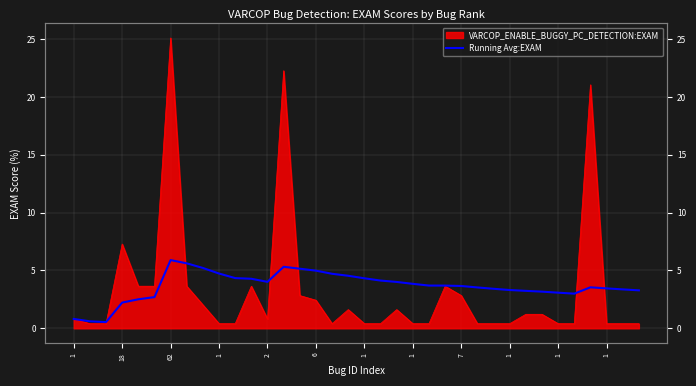

What is the difference between the values at 15 and 29?

1.8